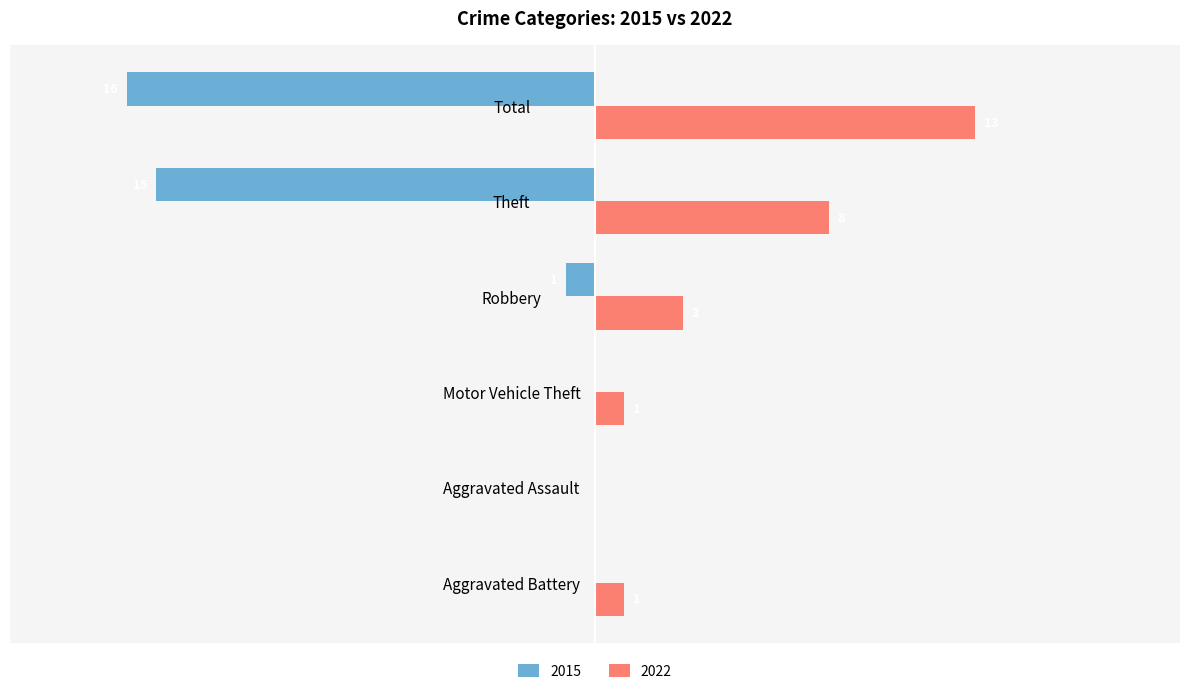

At which label is 2022 closest to 6?

Theft